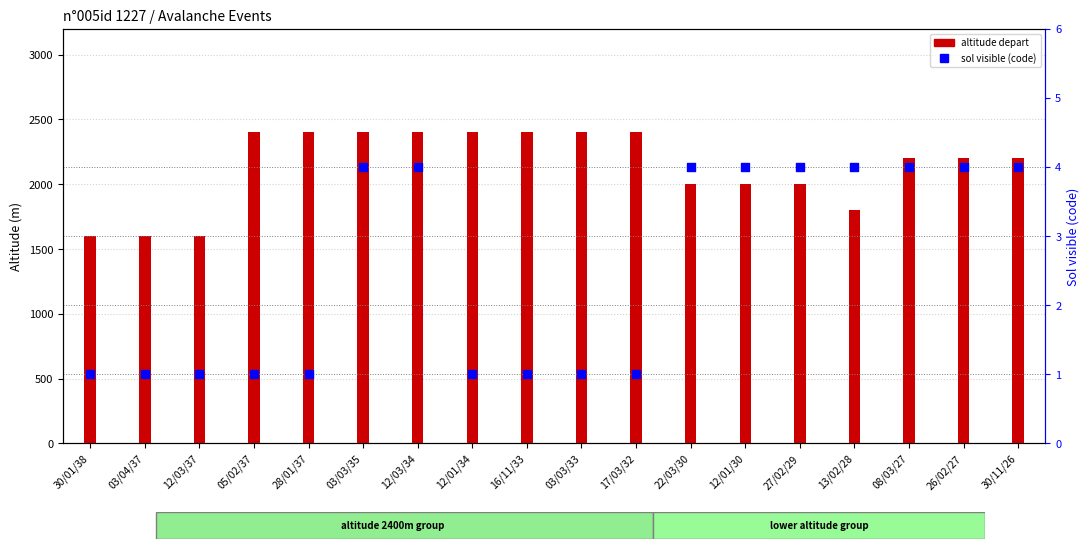

What are all the series names shown in the legend?

altitude depart, sol visible